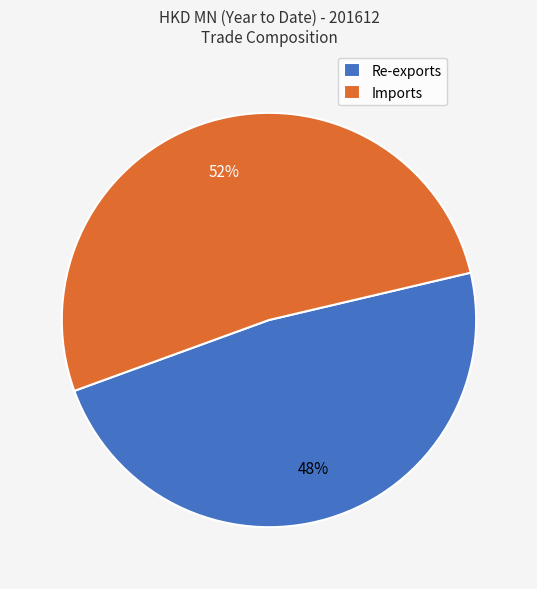

Rank the categories by value from lowest to highest.

Re-exports, Imports